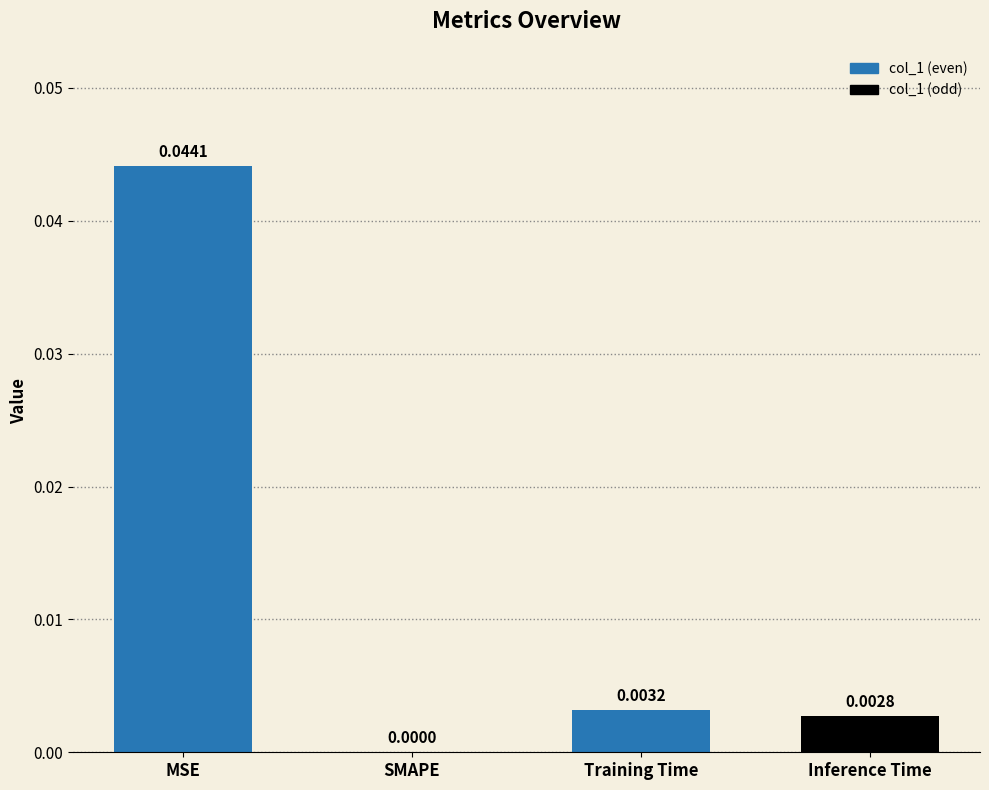

Between Training Time and Inference Time, which is larger?

Training Time